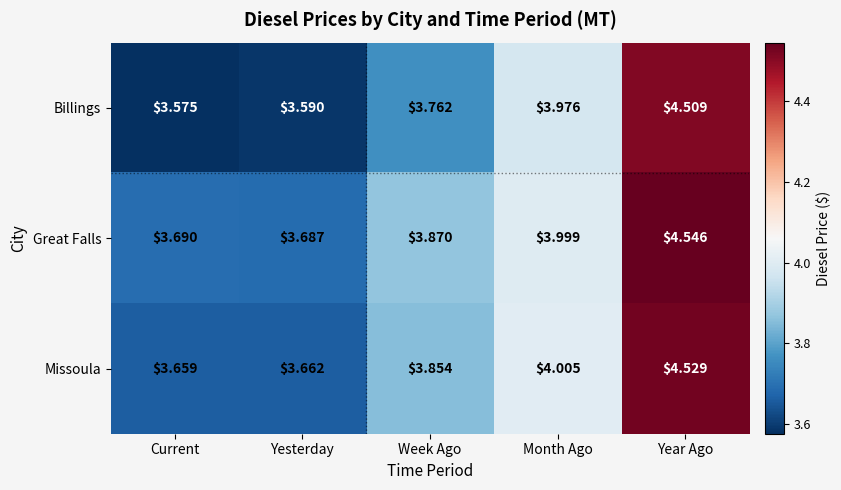

What is the spread (max minus min) of values at Yesterday?

0.1